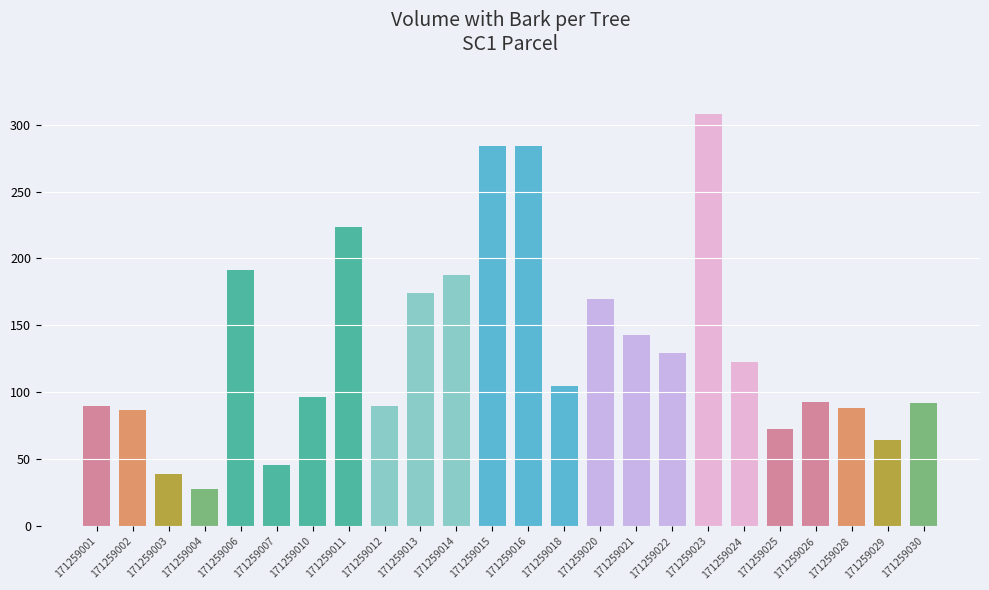

What value does the data have at 171259024?

122.3